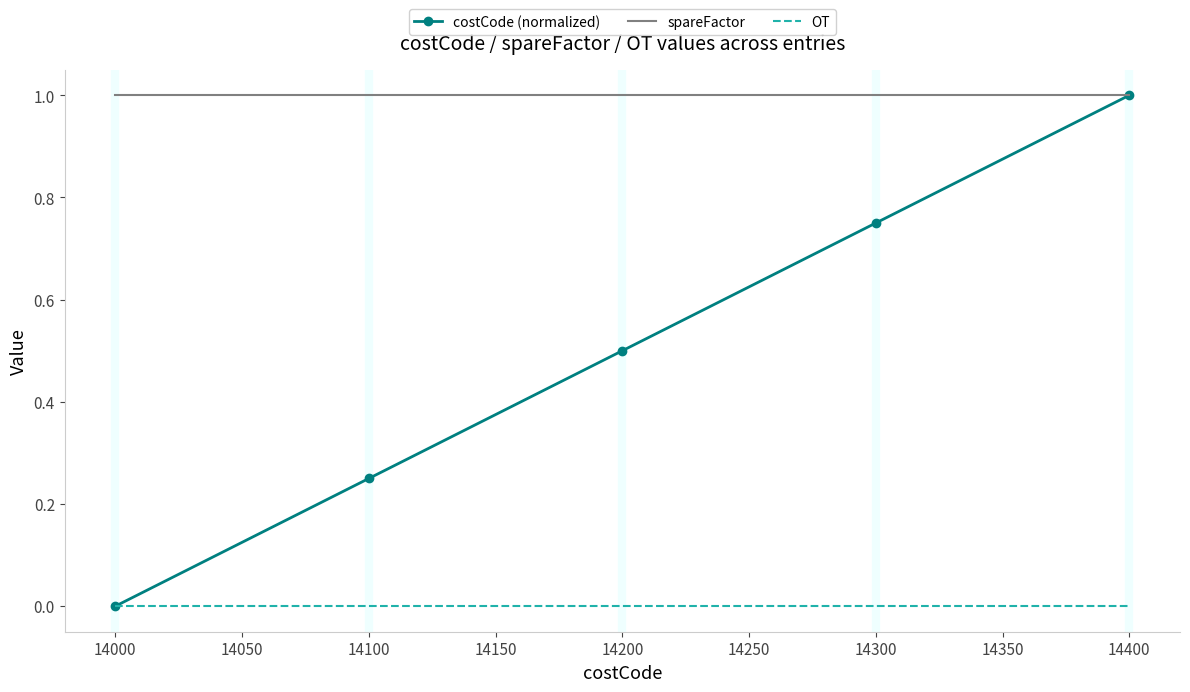

How many series are shown in this chart?

3